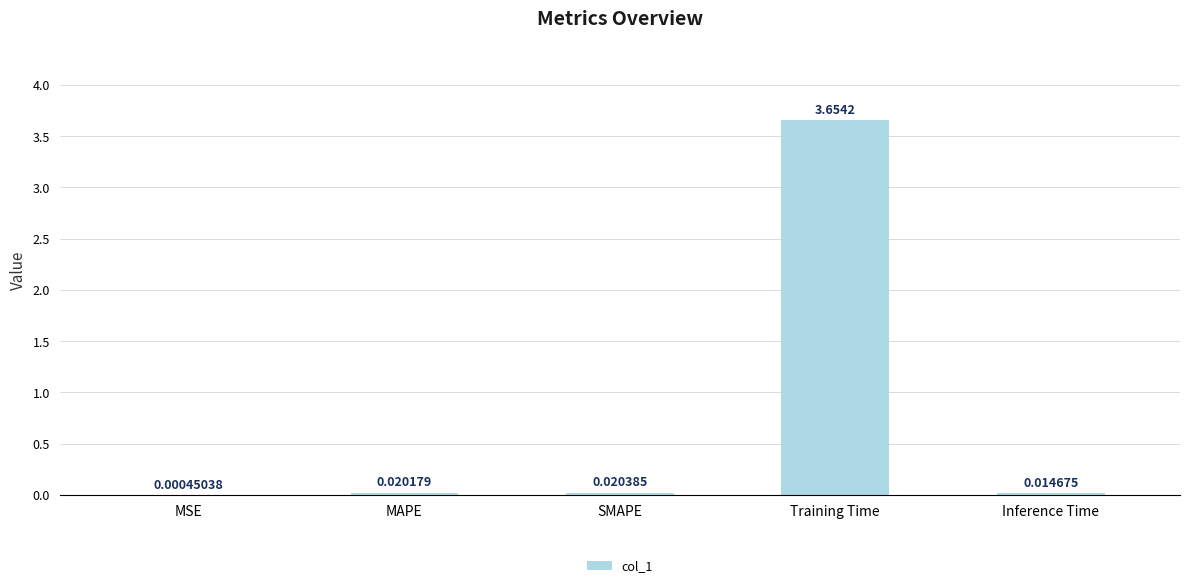

Which has a higher value, Training Time or MSE?

Training Time